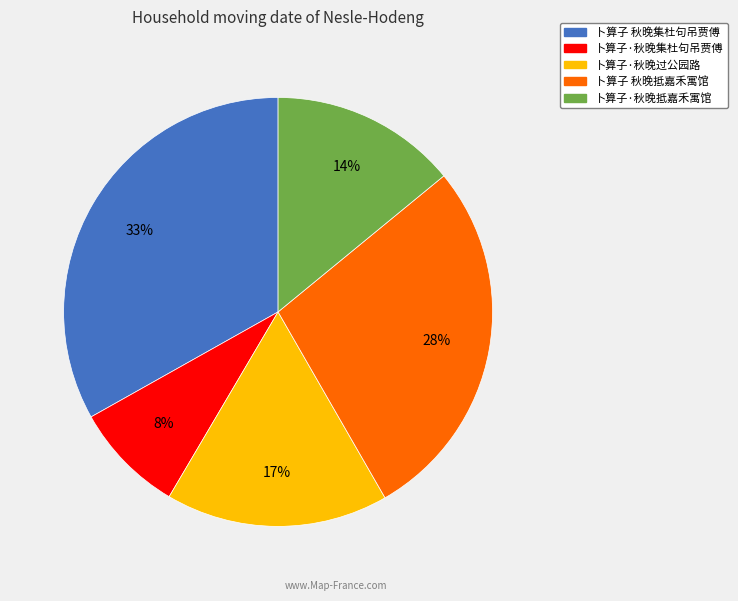

Combined, do 卜算子·秋晚抵嘉禾寓馆 and 卜算子·秋晚集杜句吊贾傅 account for over 50%?

No